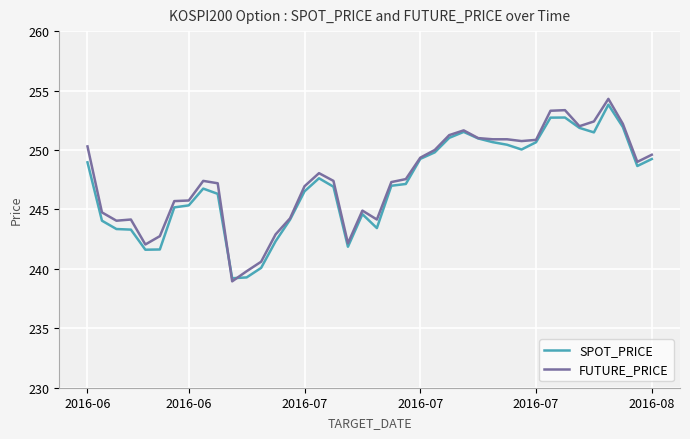

What is the greatest value displayed?

254.3